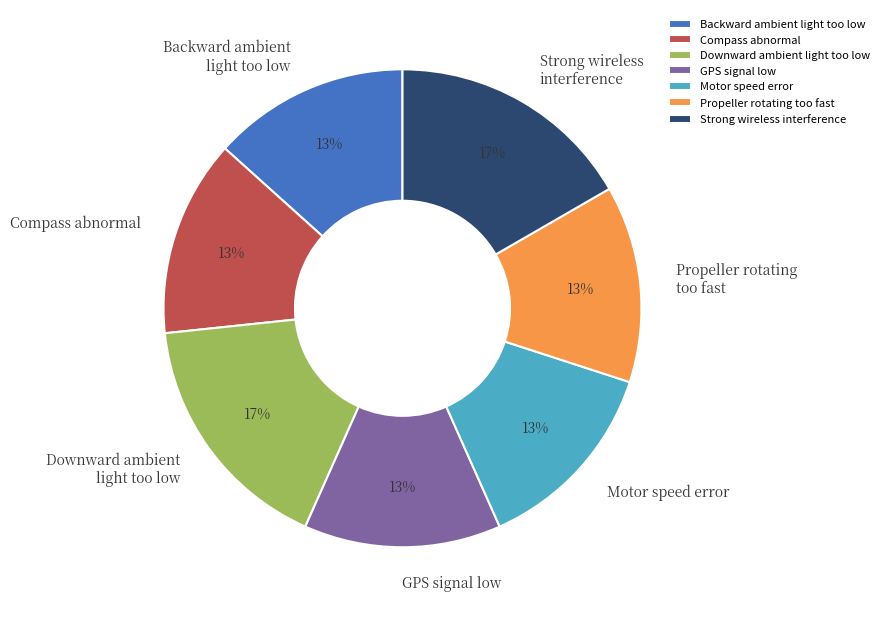

Is there a majority slice in this chart?

No